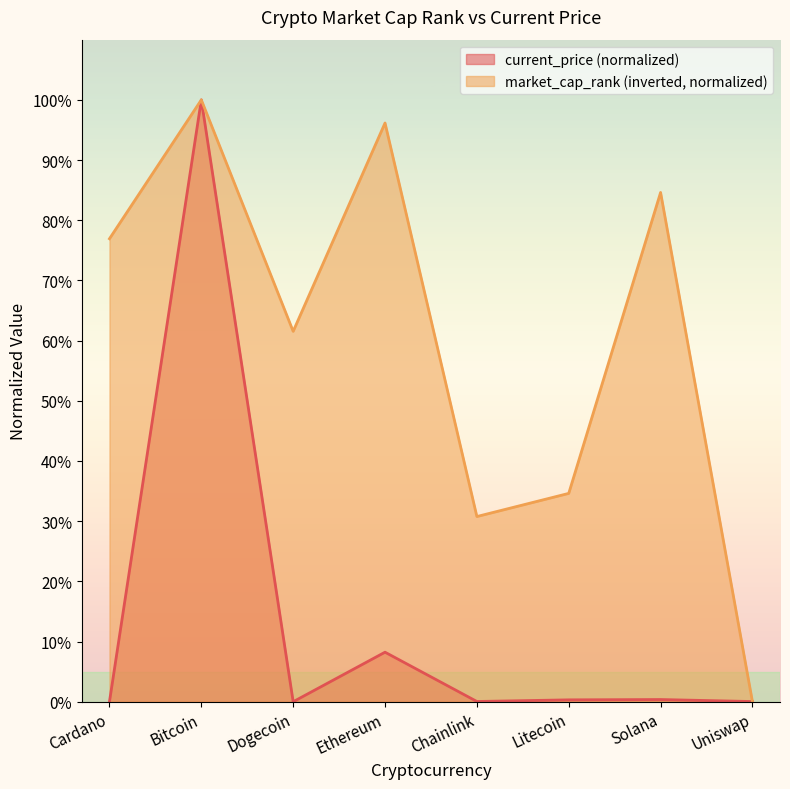

What is the difference between the second highest and minimum values in the market_cap_rank series?

96.2